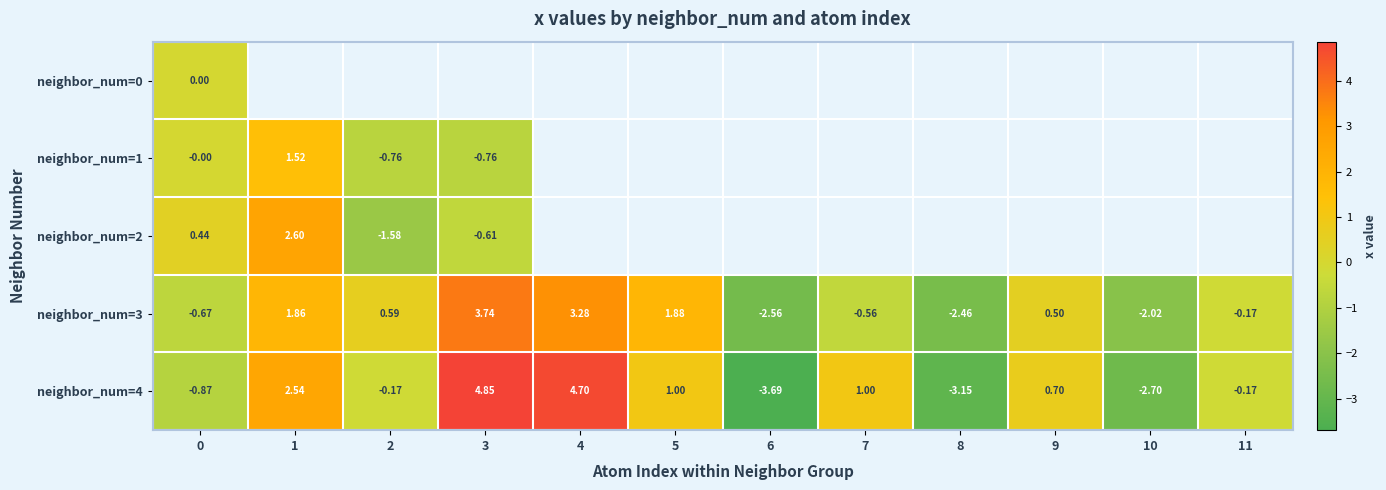

How many data points in neighbor_num=3 are above 0?

6